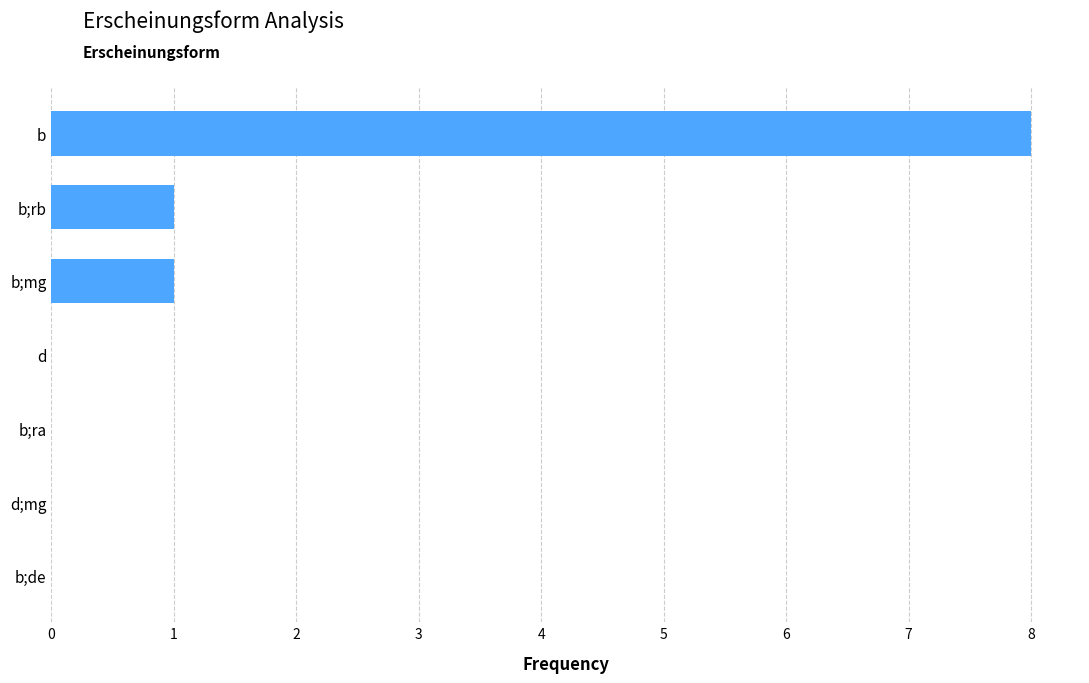

Are the bars grouped side by side (vs. stacked)?

No